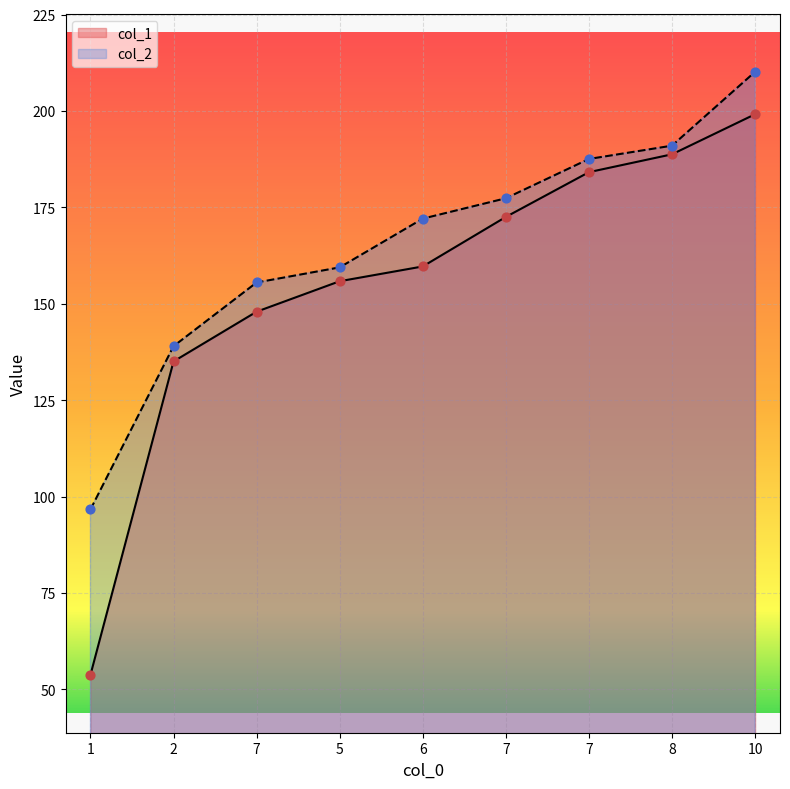

At which category is the sum across all series the highest?

10